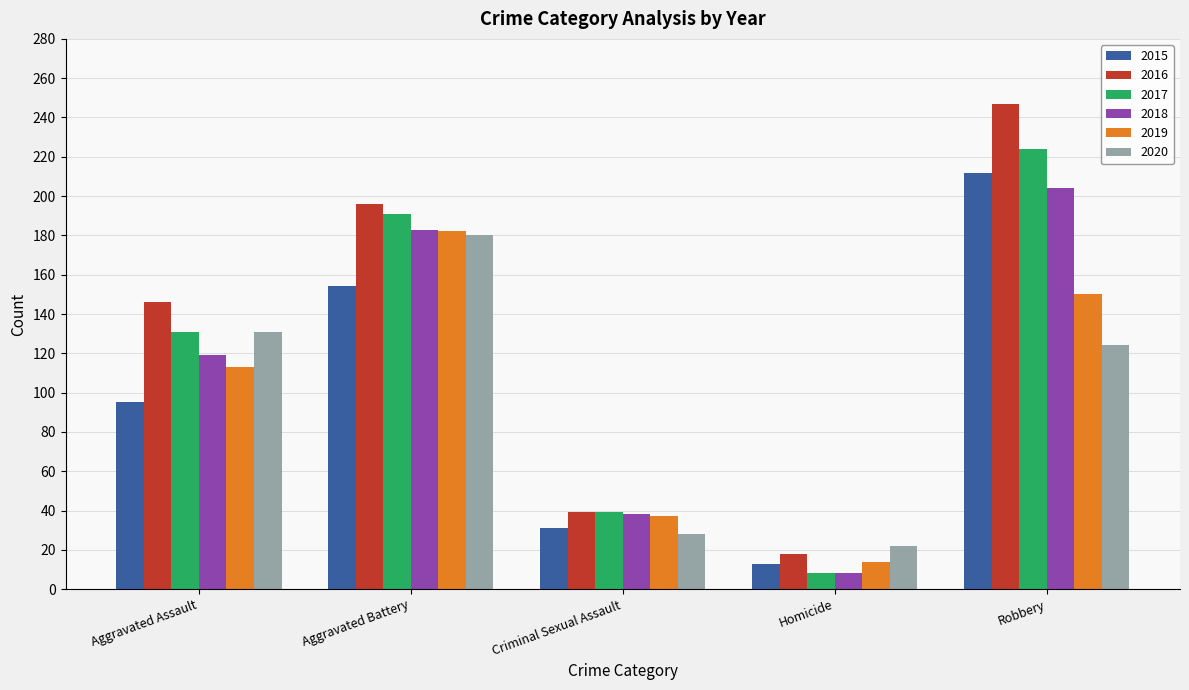

Reading left to right, what are all the values shown in this chart?

2015: Aggravated Assault=95	Aggravated Battery=154	Criminal Sexual Assault=31	Homicide=13	Robbery=212
2016: Aggravated Assault=146	Aggravated Battery=196	Criminal Sexual Assault=39	Homicide=18	Robbery=247
2017: Aggravated Assault=131	Aggravated Battery=191	Criminal Sexual Assault=39	Homicide=8	Robbery=224
2018: Aggravated Assault=119	Aggravated Battery=183	Criminal Sexual Assault=38	Homicide=8	Robbery=204
2019: Aggravated Assault=113	Aggravated Battery=182	Criminal Sexual Assault=37	Homicide=14	Robbery=150
2020: Aggravated Assault=131	Aggravated Battery=180	Criminal Sexual Assault=28	Homicide=22	Robbery=124